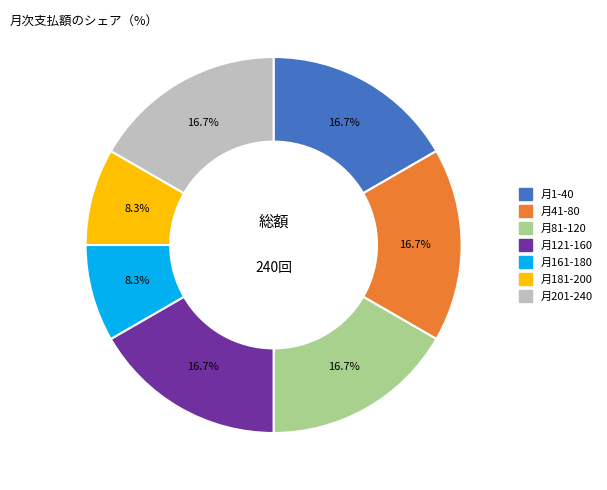

Does any single category account for the majority?

No